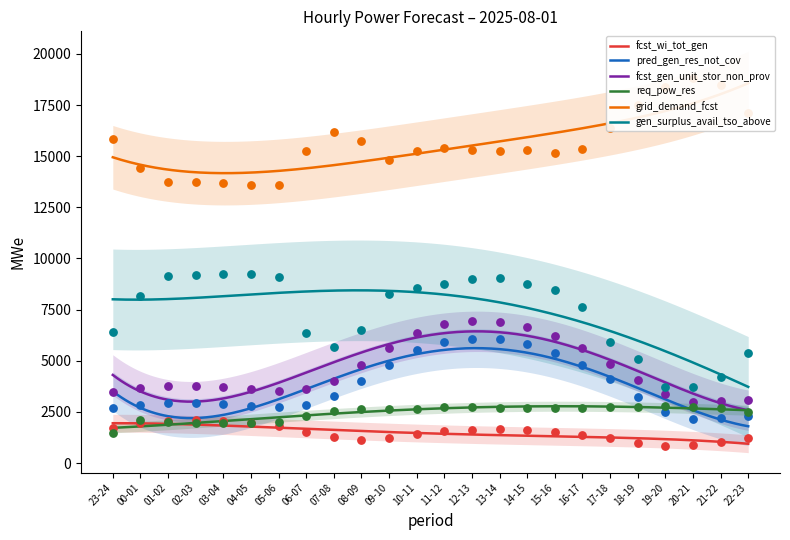

Is the value of gen_surplus_avail_tso_above at 17-18 greater than the value of pred_gen_res_not_cov at 13-14?

Yes